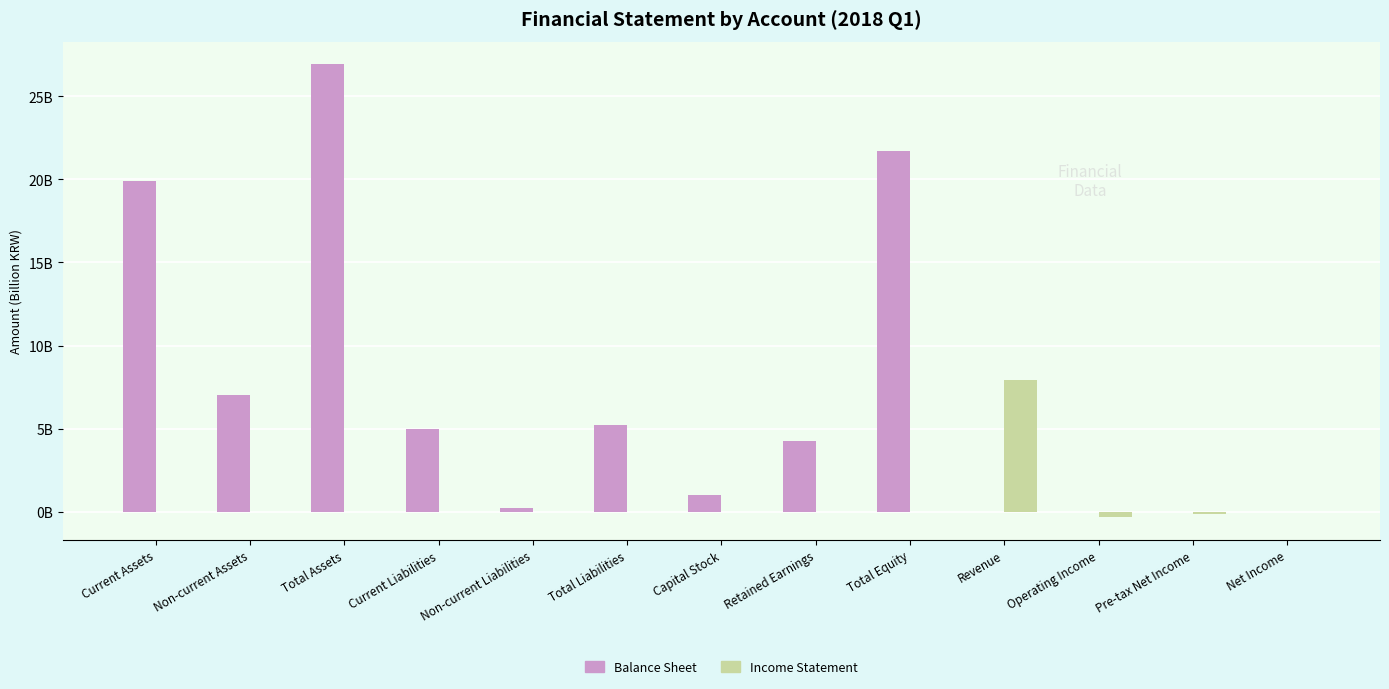

Reading left to right, transcribe all the data shown in this chart.

Balance Sheet: 19.9	7.0	26.9	5.0	0.2	5.2	1.0	4.3	21.7	0.0	0.0	0.0	0.0
Income Statement: 0.0	0.0	0.0	0.0	0.0	0.0	0.0	0.0	0.0	7.9	-0.3	-0.2	-0.0